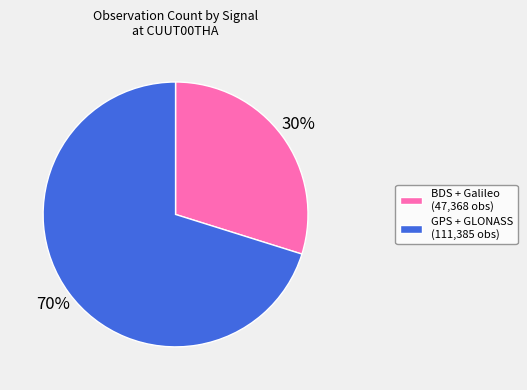

To the nearest percent, what is the combined percentage of GPS + GLONASS (111,385 obs) and BDS + Galileo (47,368 obs)?

100%